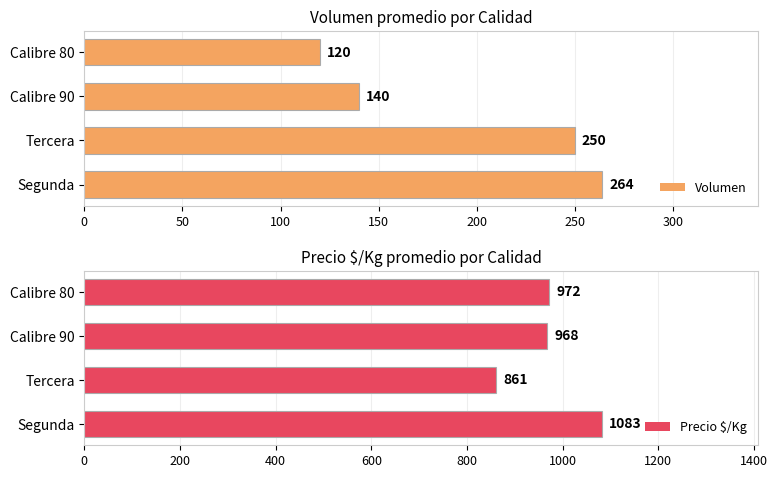

List the series in order of their overall mean, lowest first.

Volumen, Precio $/Kg